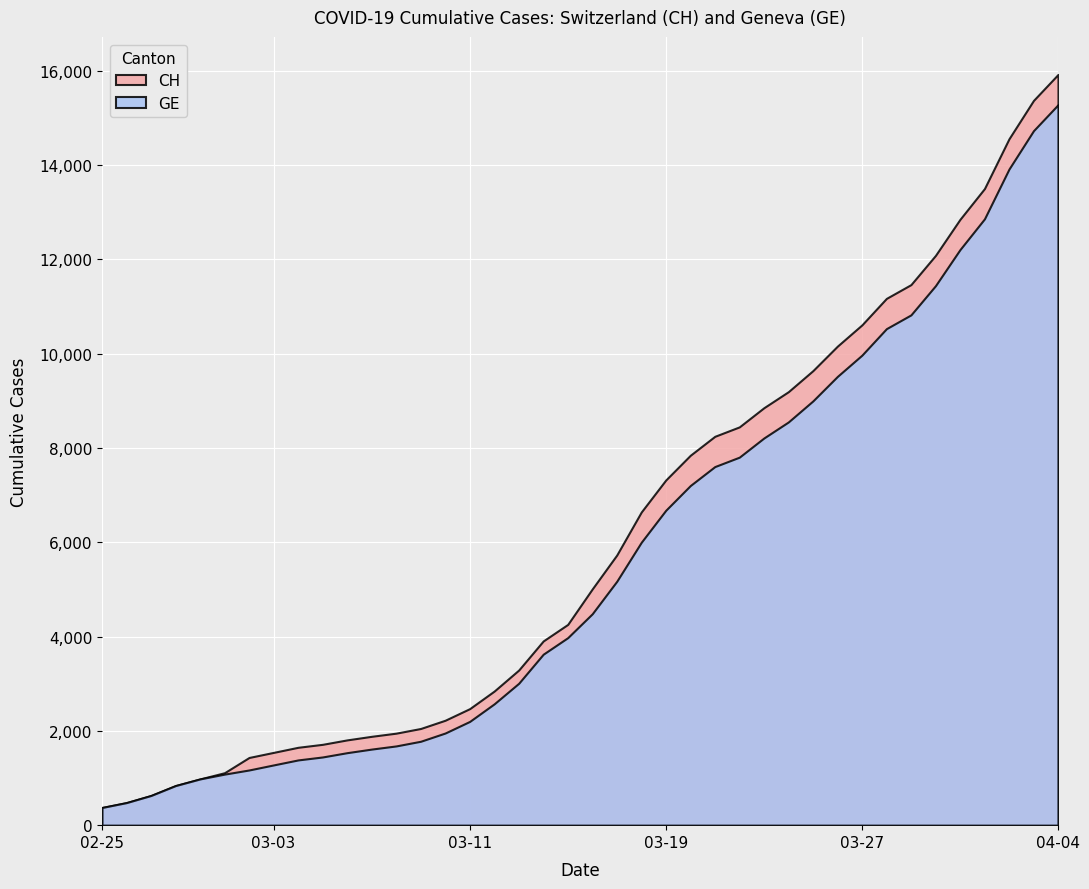

Reading right to left, what are all the values shown in this chart?

CH: 15926	15375	14561	13505	12852	12086	11467	11175	10613	10162	9642	9196	8855	8449	8249	7847	7323	6644	5731	5012	4259	3908	3291	2845	2472	2226	2051	1952	1885	1809	1715	1652	1544	1436	1113	981	840	630	479	375
GE: 15284	14733	13919	12863	12210	11444	10825	10533	9971	9520	9000	8554	8213	7807	7607	7205	6681	6002	5174	4485	3978	3627	3010	2574	2201	1955	1780	1681	1614	1538	1447	1384	1278	1171	1083	981	840	630	479	375